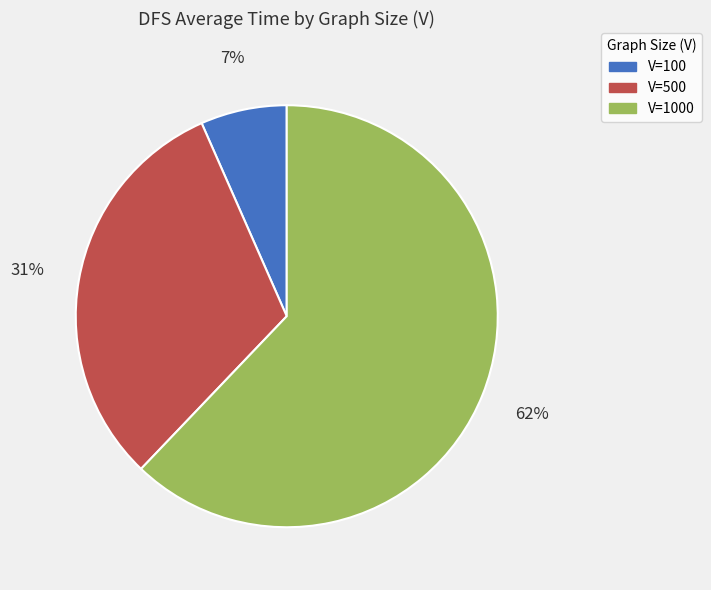

Rank the categories by value from lowest to highest.

V=100, V=500, V=1000